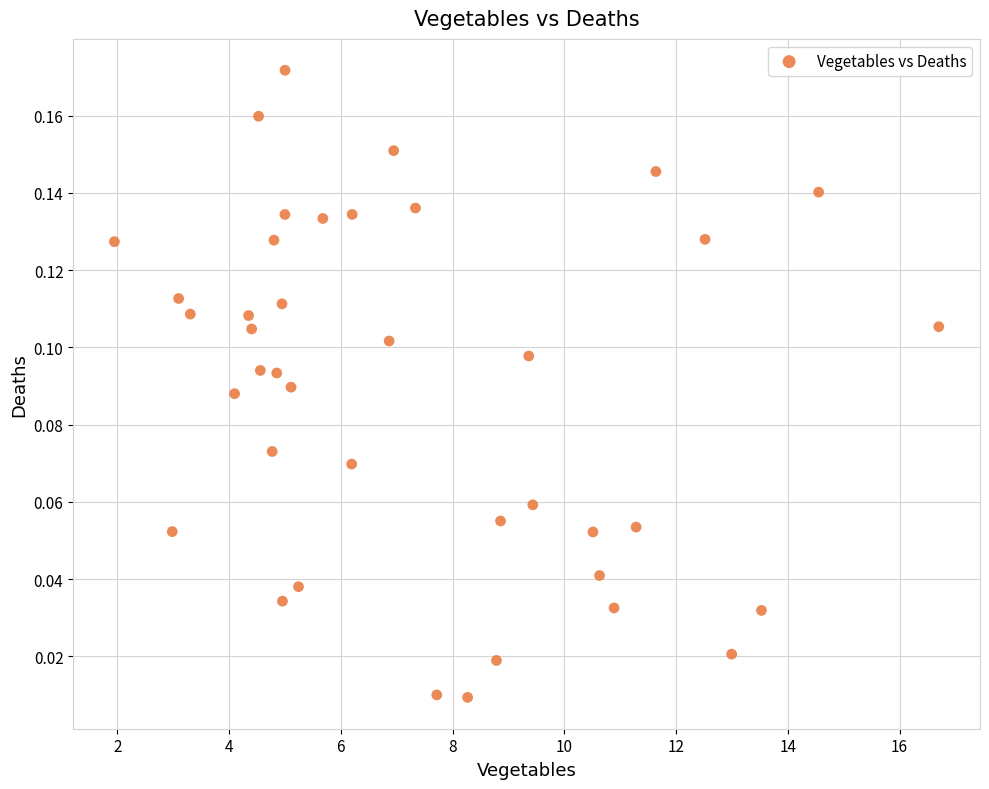

What is the range of X values (max minus min)?

14.8